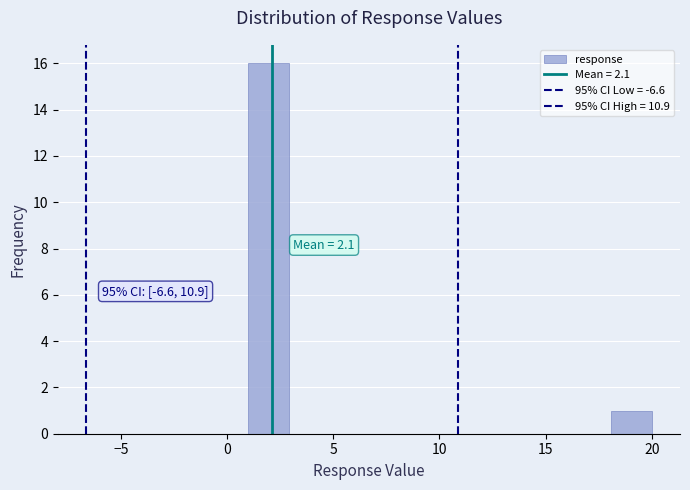

Read against the x-axis, roughly where is the centre of the tallest bar?

2.0